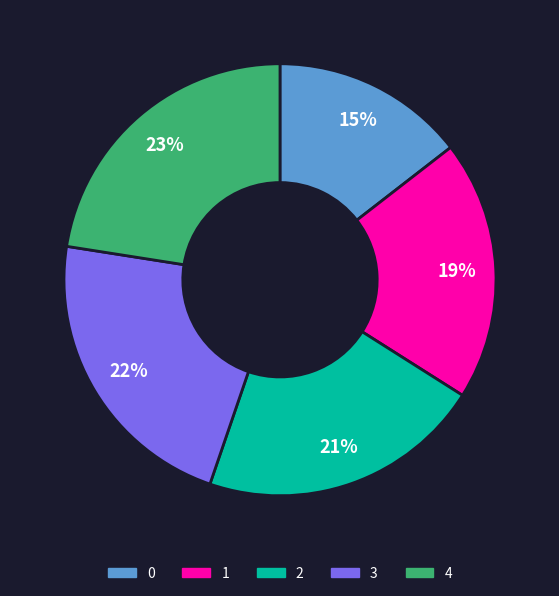

To the nearest percent, what is the average slice percentage?

20%